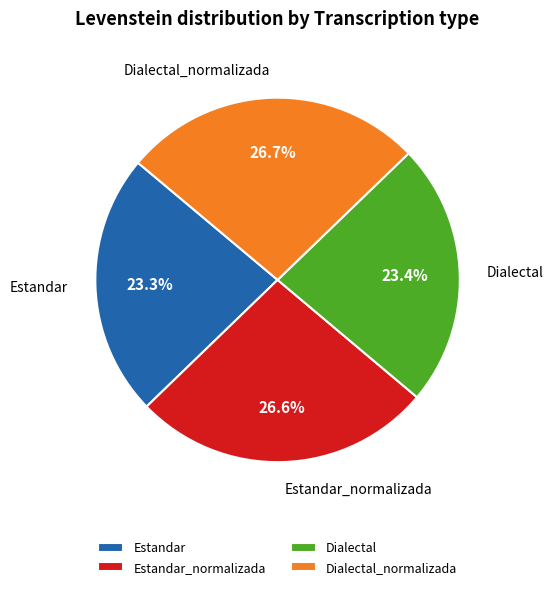

Combined, do Estandar and Dialectal account for over 50%?

No